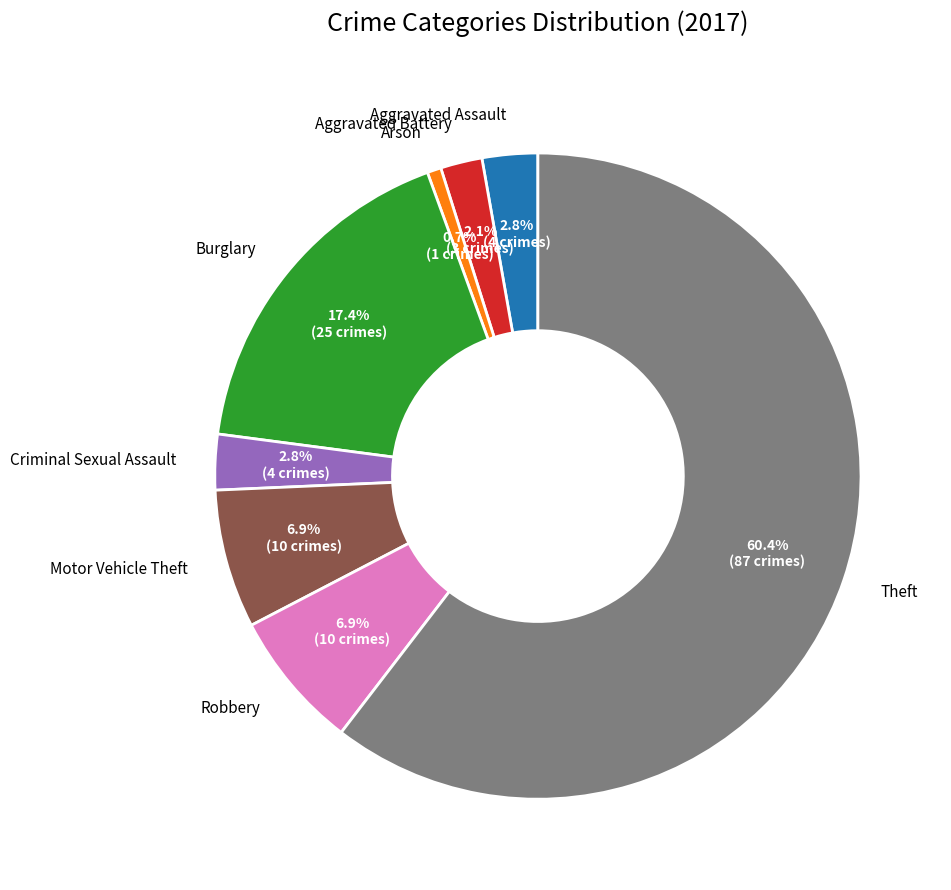

How many segments does this pie chart have?

8